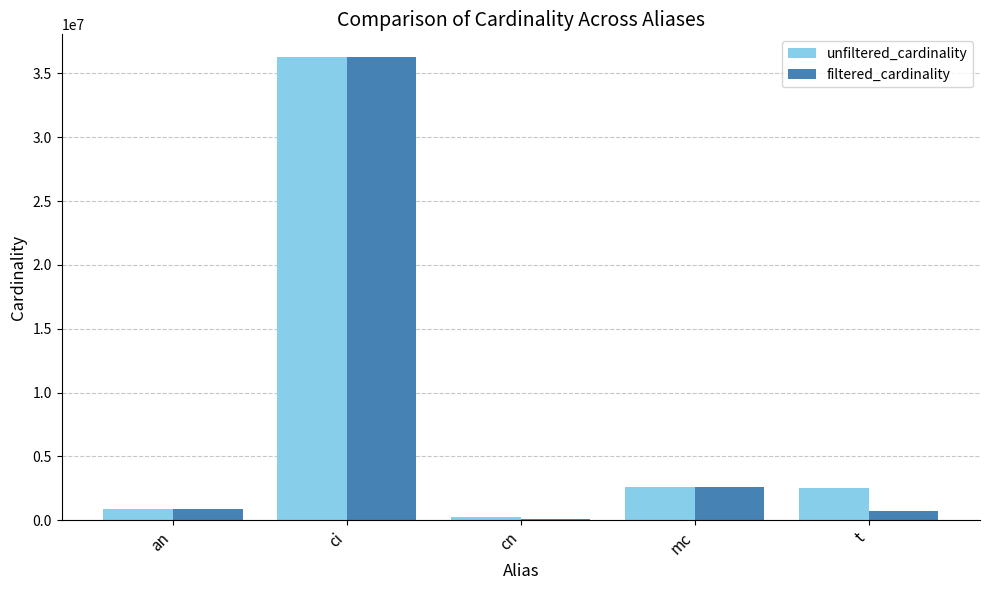

Is it true that unfiltered_cardinality equals 36244344 at ci?

True